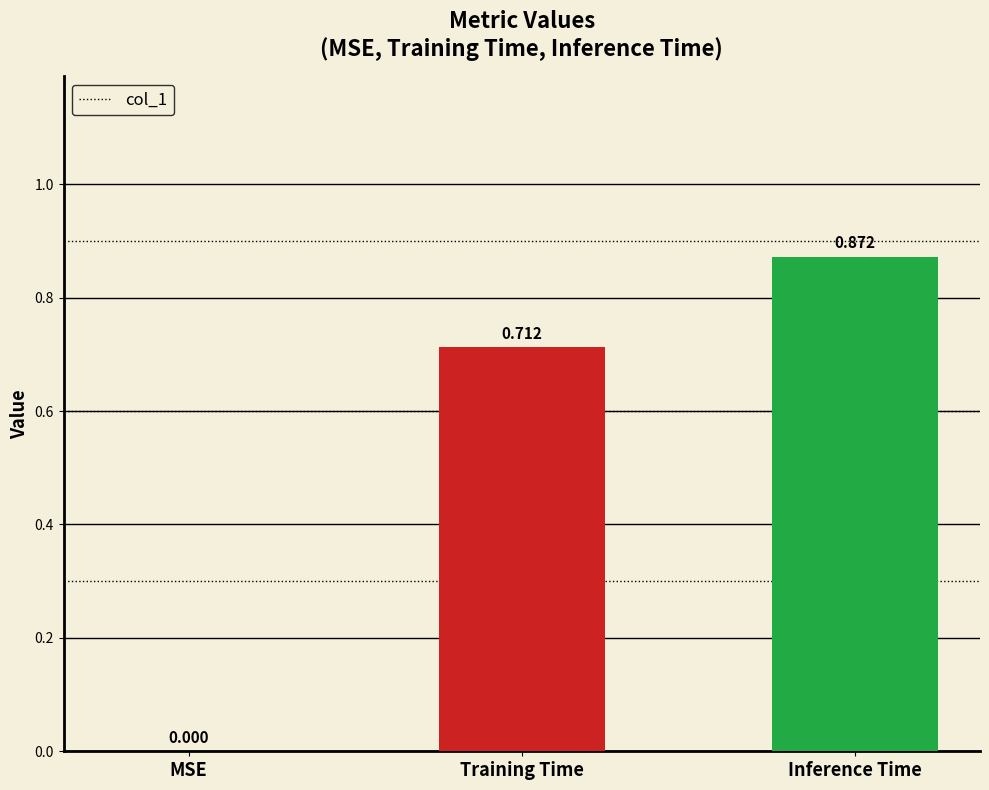

What is the change in value from MSE to Training Time?

+0.7